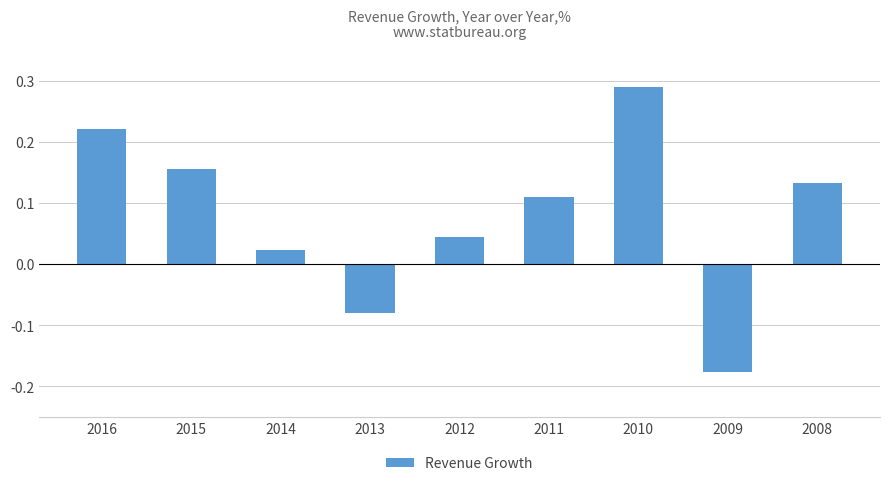

What is the difference between the maximum and second lowest values?

0.4